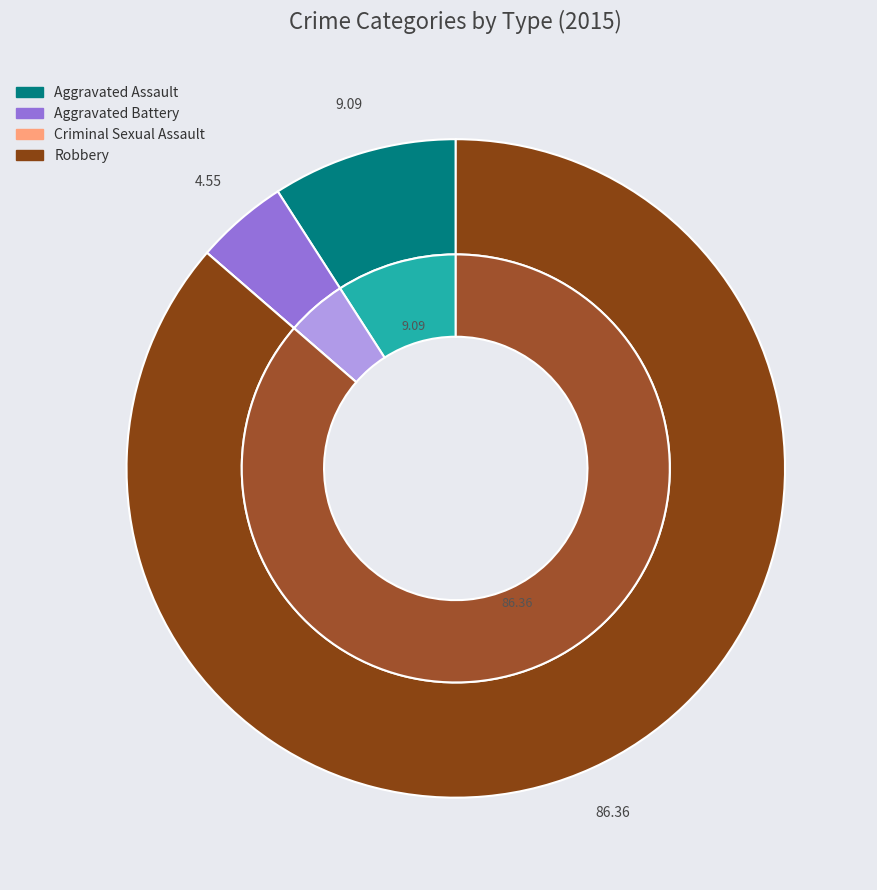

To the nearest percent, what is the combined percentage of Criminal Sexual Assault and Aggravated Battery?

5%